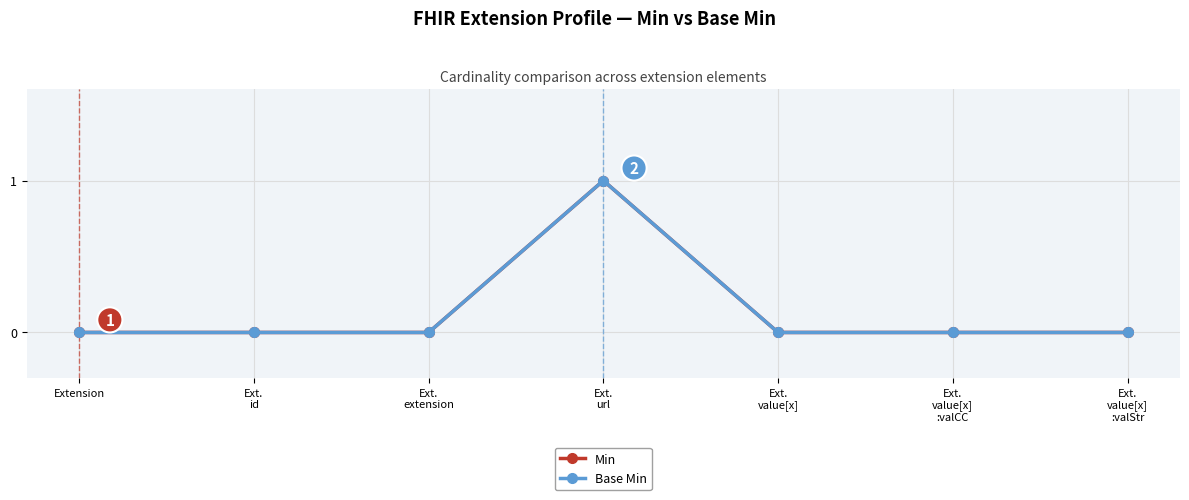

Rank the categories by Min value from lowest to highest.

Extension, Ext.
id, Ext.
extension, Ext.
value[x], Ext.
value[x]
:valCC, Ext.
value[x]
:valStr, Ext.
url